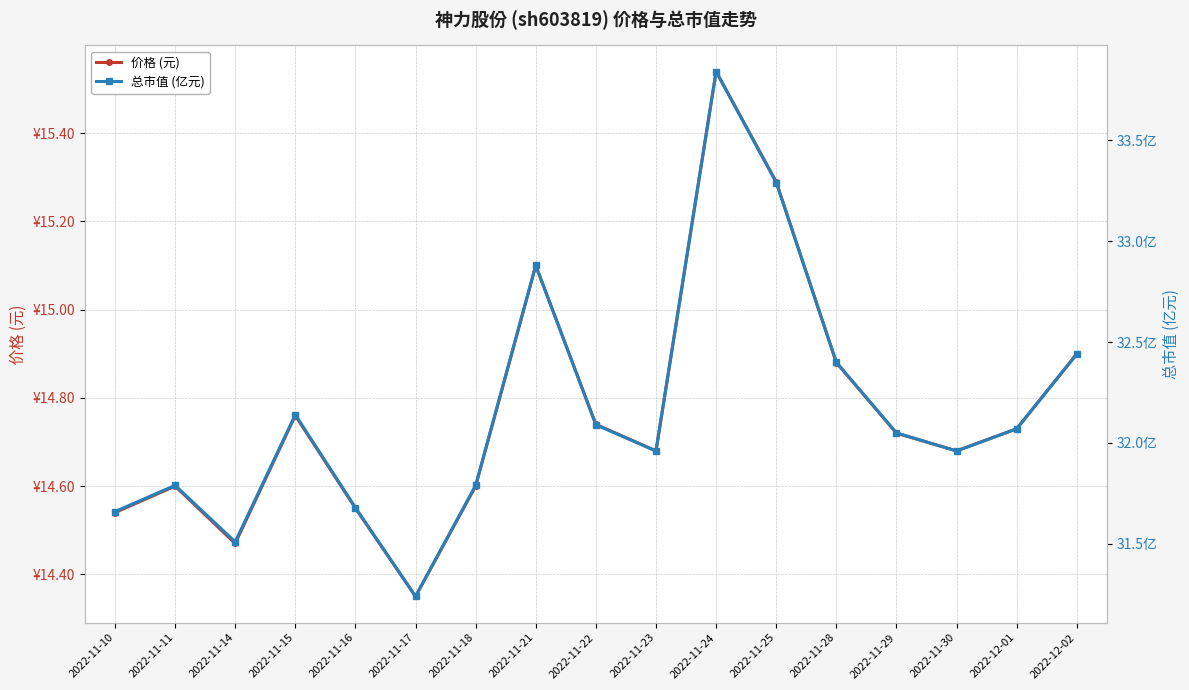

Which series has the widest spread of values?

总市值 (亿元)